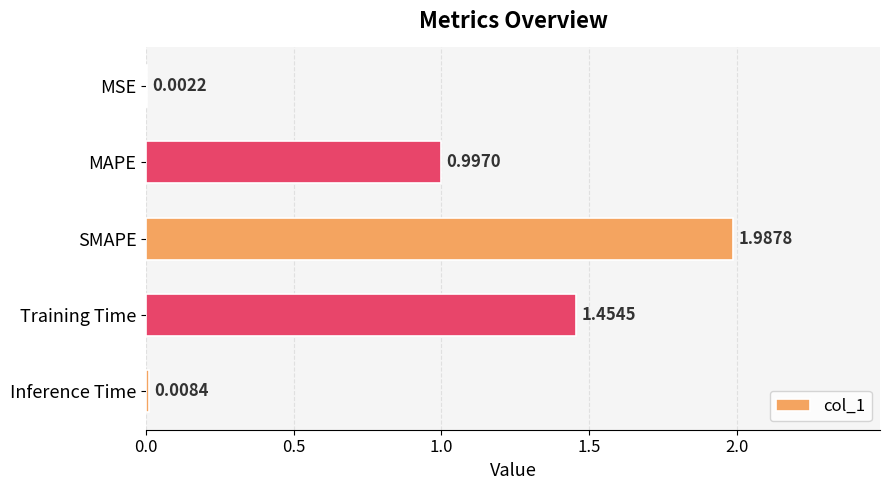

Which category has the highest value across all series?

SMAPE